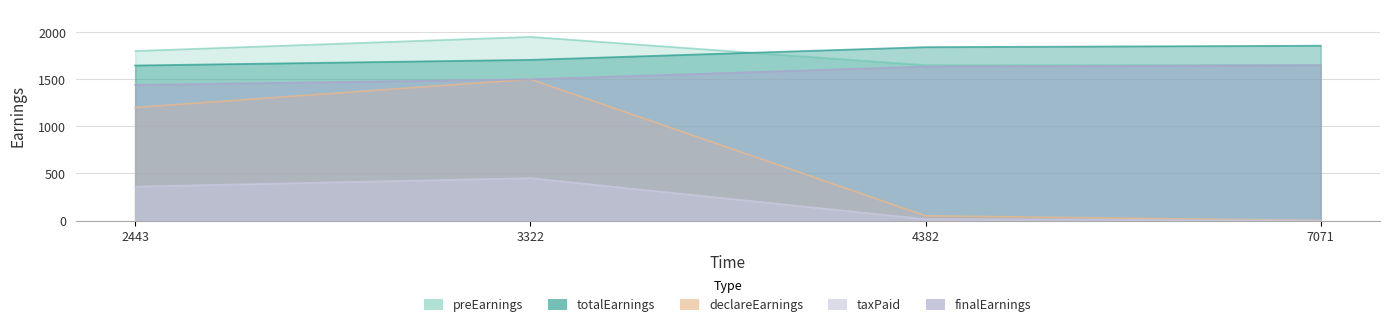

Which category has the lowest value in the taxPaid series?

7071